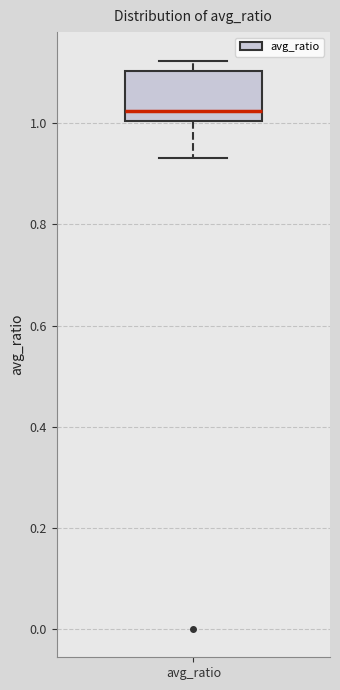

Where does the upper whisker of the box for avg_ratio end on the y-axis? The values are not printed on the chart, so give them approximately, as read against the axis.

1.12